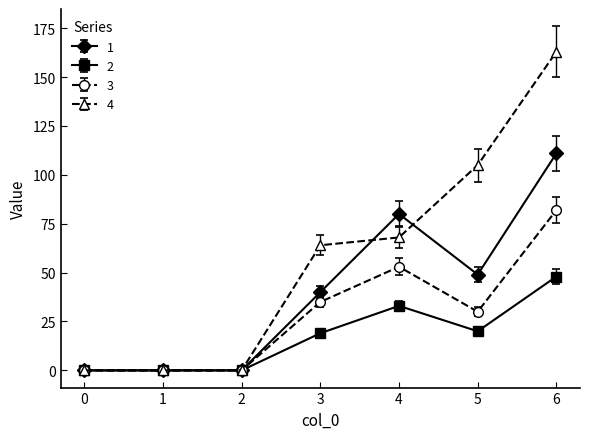

What is the value of the 4 point at the 7th from the left?

163